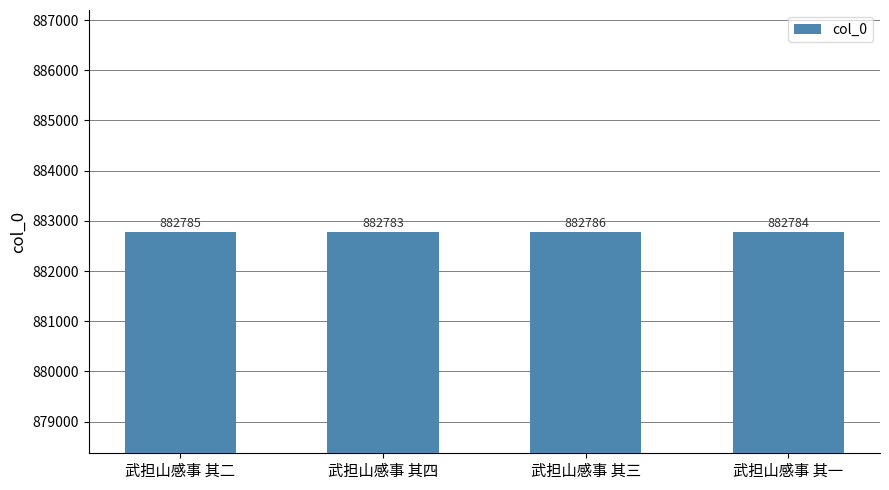

Are the bars grouped side by side (vs. stacked)?

No